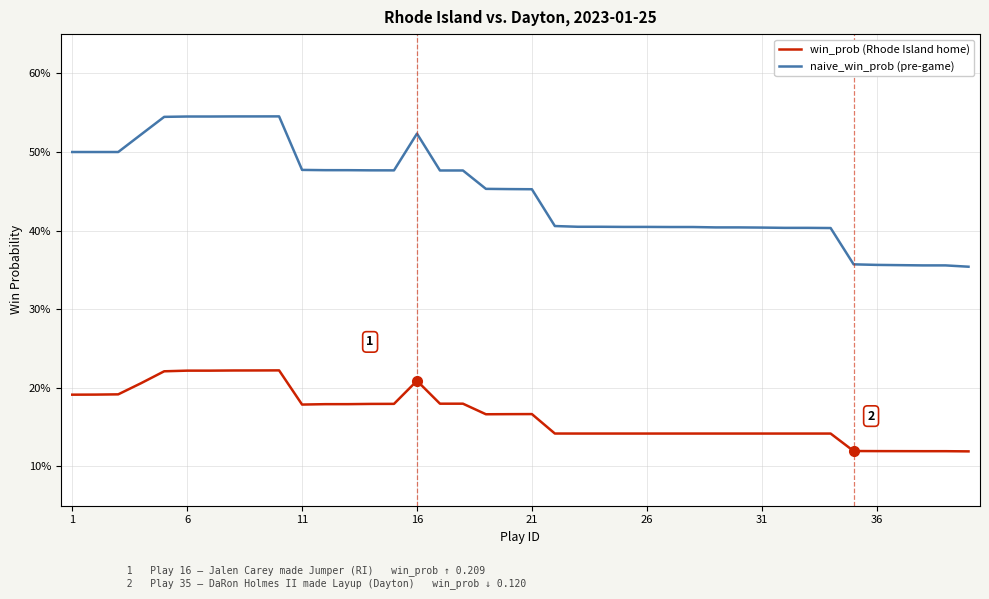

Does the chart have visible grid lines?

Yes